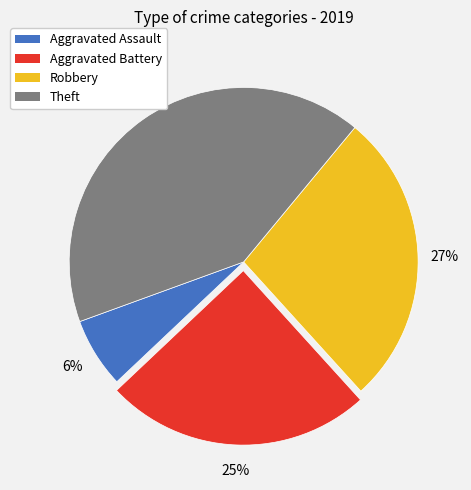

Does Aggravated Assault account for over 50% of the chart?

No